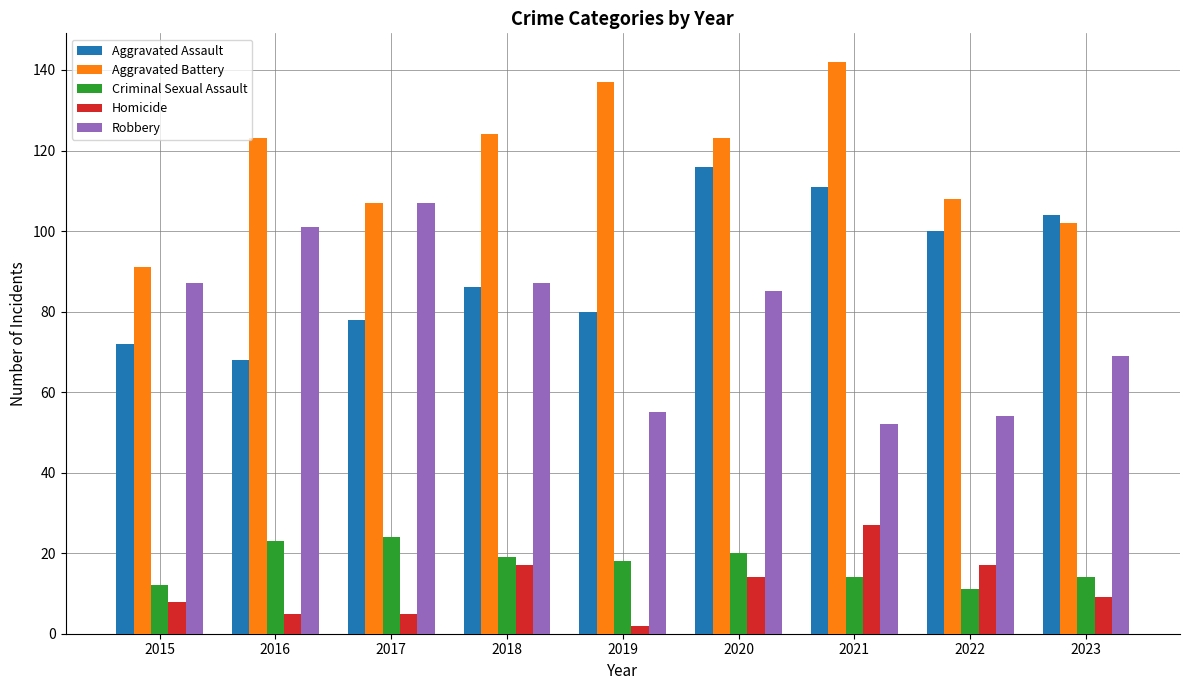

What is the maximum value for Homicide?

27